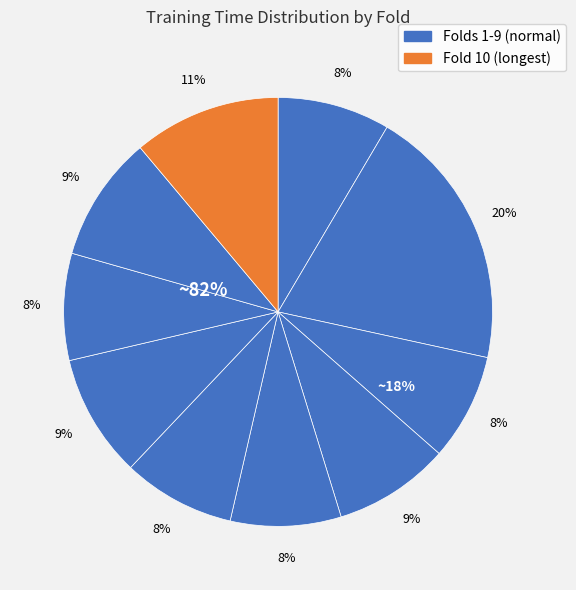

To the nearest percent, what portion does Fold 9 represent?

9%